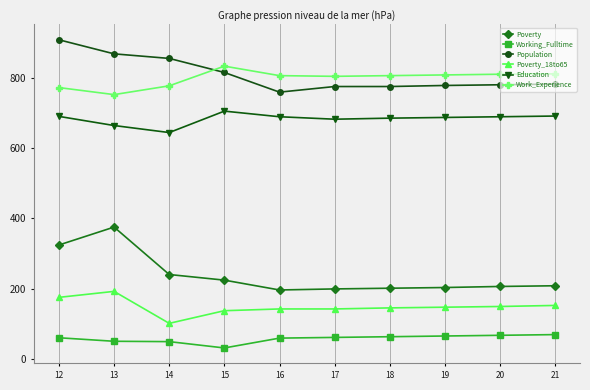

What is the difference between the Poverty_18to65 values at 18 and 16?

3